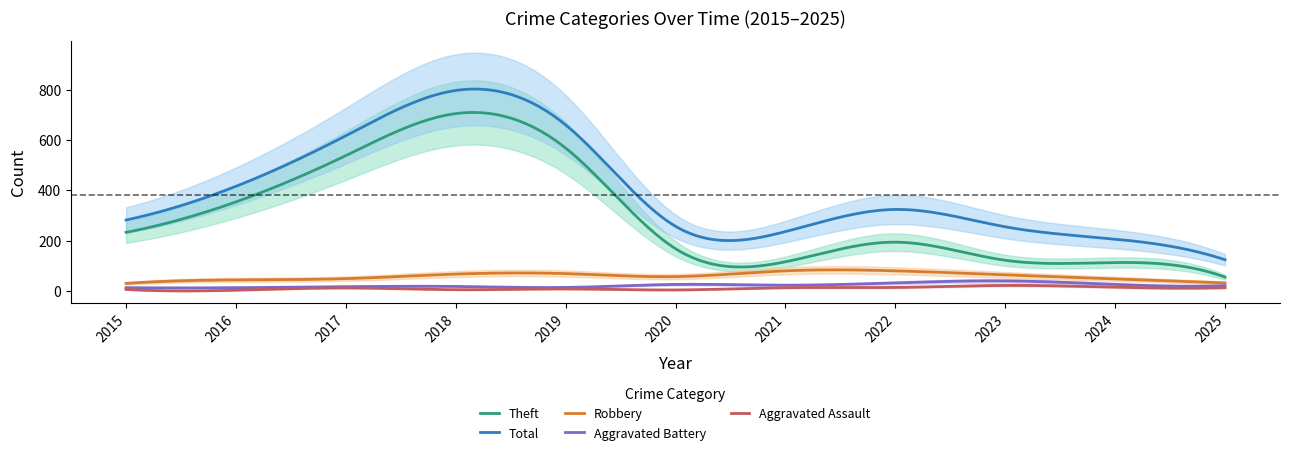

How many interior local valleys does the Aggravated Assault series have?

3